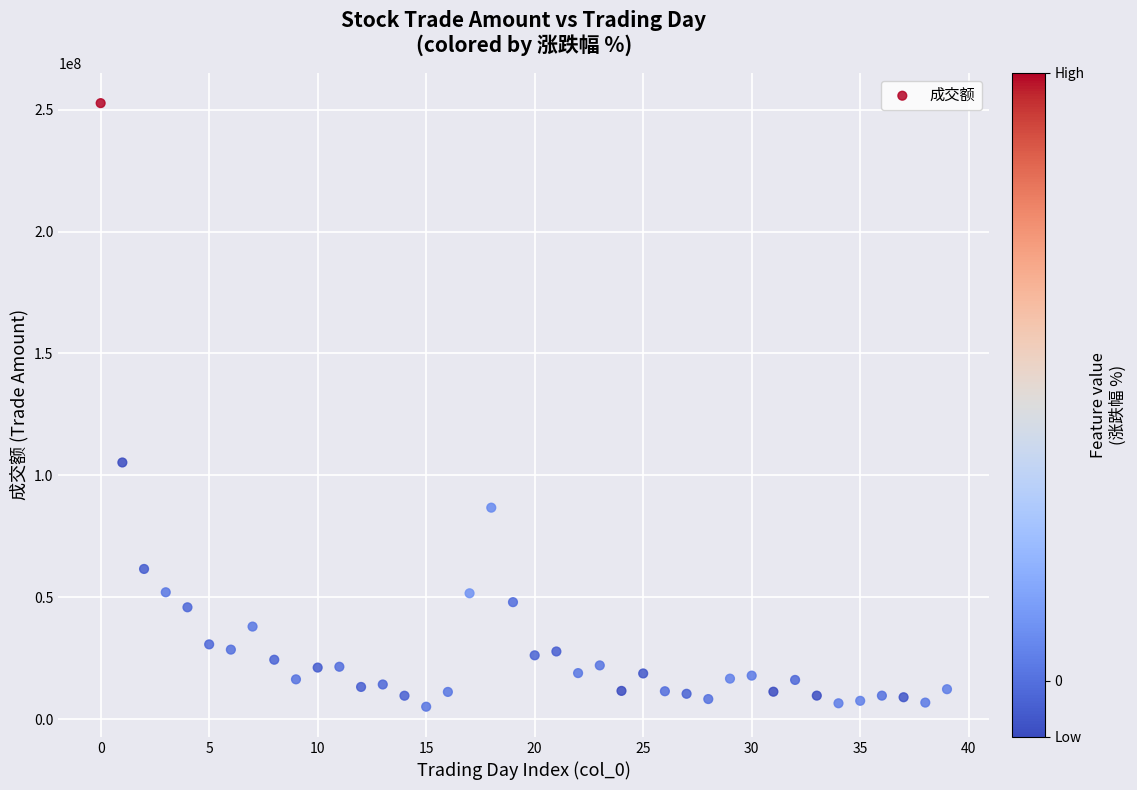

What Y value in the scatter plot is closest to 128865154?

105259593.7